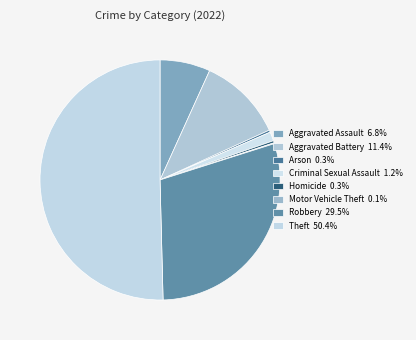

To the nearest percent, what is the difference between the Motor Vehicle Theft and Robbery slice percentages?

29%